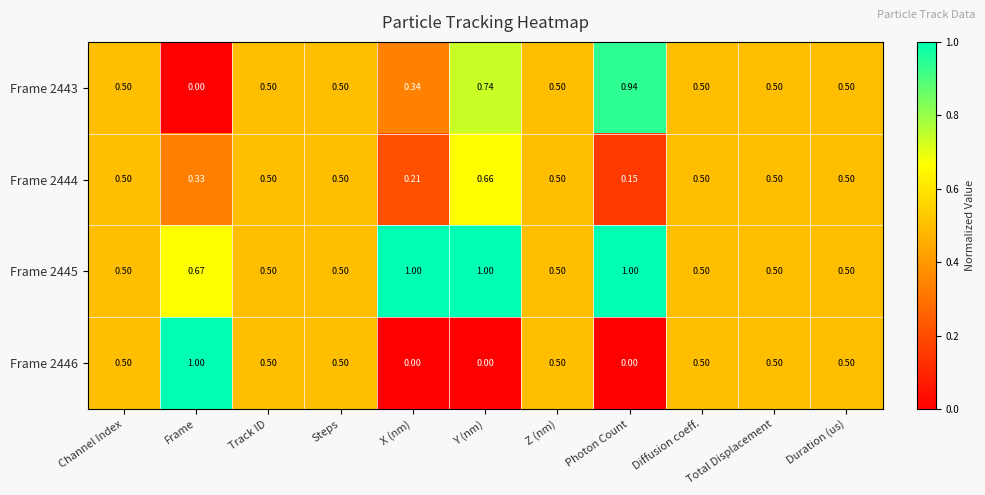

Which category has the highest value in the Frame 2444 series?

Y (nm)